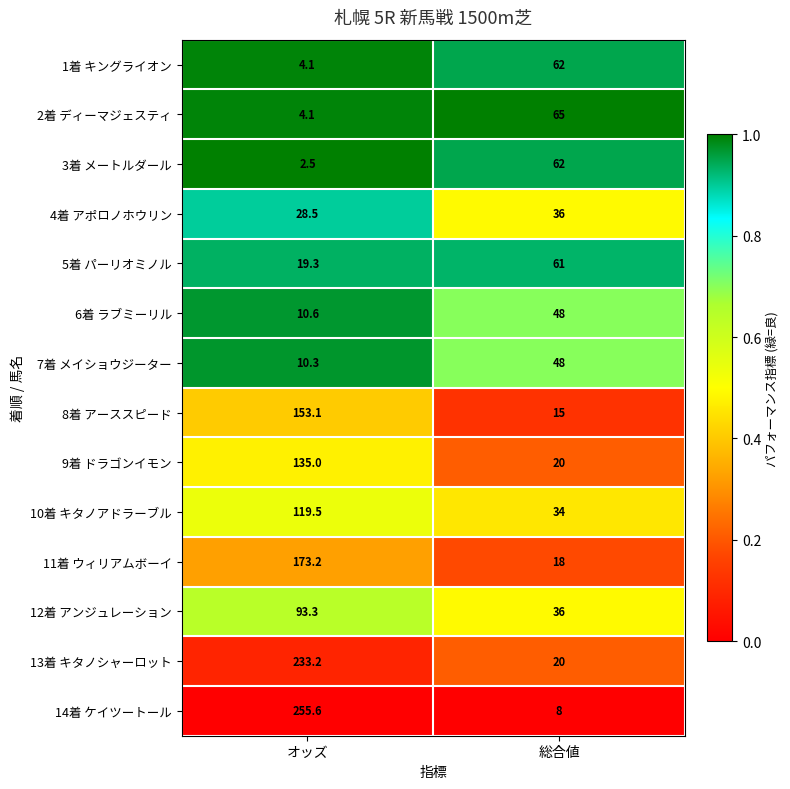

Rank the categories by 8着 アーススピード value from highest to lowest.

オッズ, 総合値